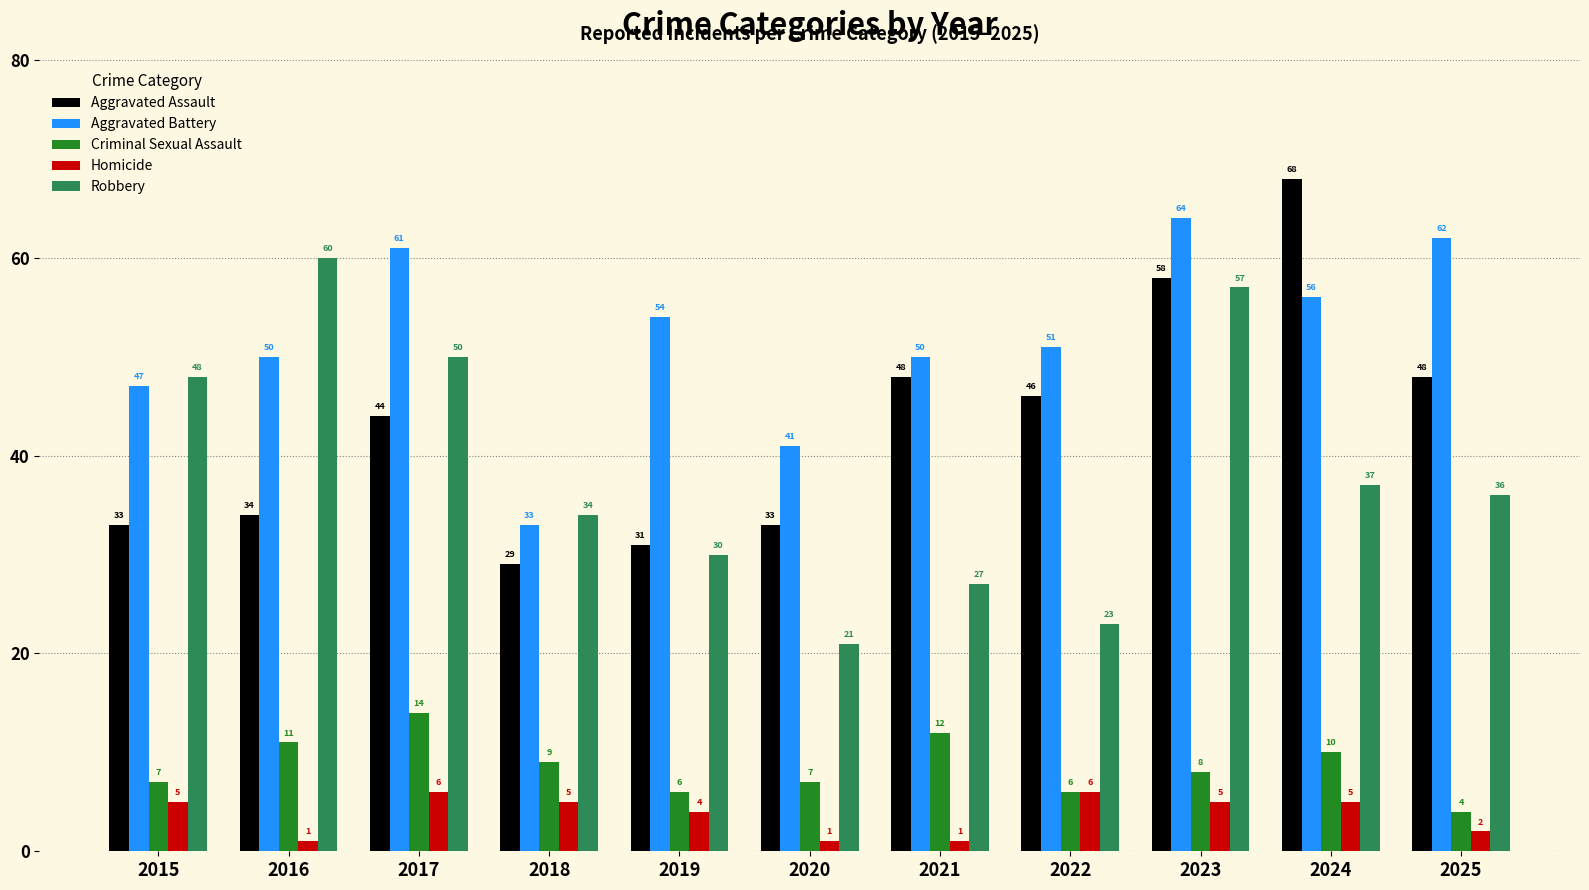

Reading right to left, list all the values displayed in this chart.

Aggravated Assault: 48	68	58	46	48	33	31	29	44	34	33
Aggravated Battery: 62	56	64	51	50	41	54	33	61	50	47
Criminal Sexual Assault: 4	10	8	6	12	7	6	9	14	11	7
Homicide: 2	5	5	6	1	1	4	5	6	1	5
Robbery: 36	37	57	23	27	21	30	34	50	60	48